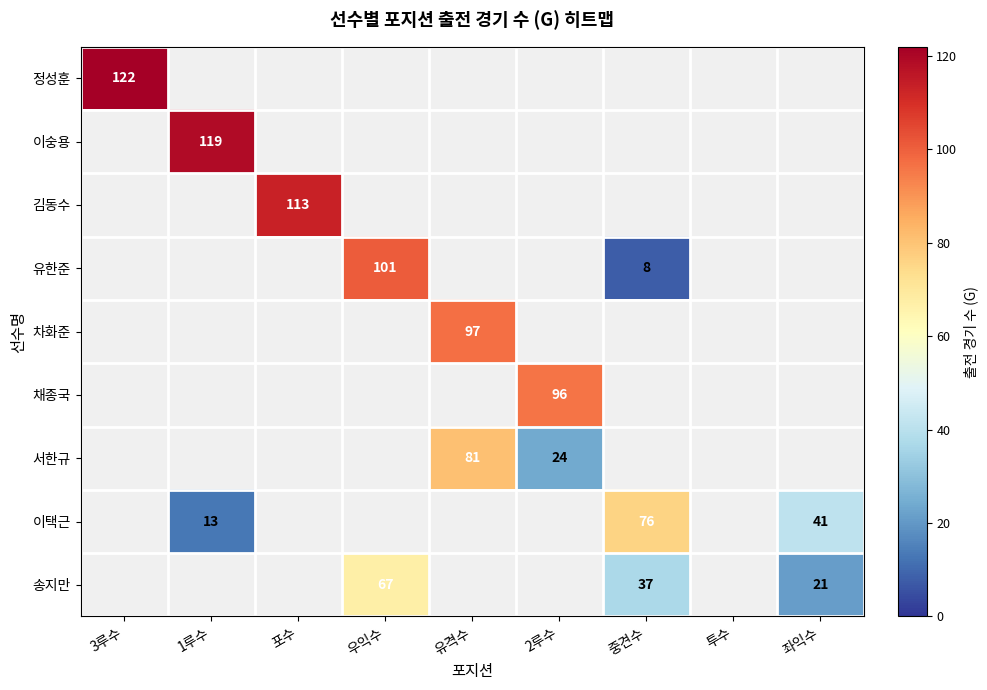

List the labels in order of 김동수 value, smallest first.

3루수, 1루수, 포수, 우익수, 유격수, 2루수, 중견수, 투수, 좌익수